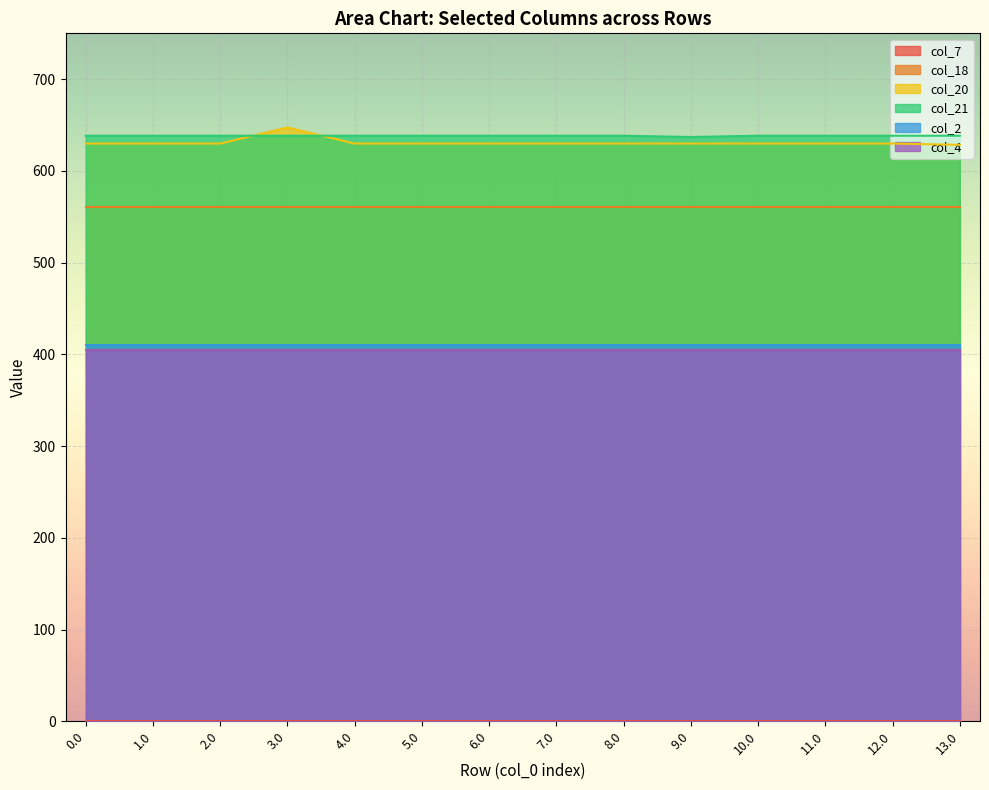

True or false: col_7 has more than 0 interior local peaks.

False